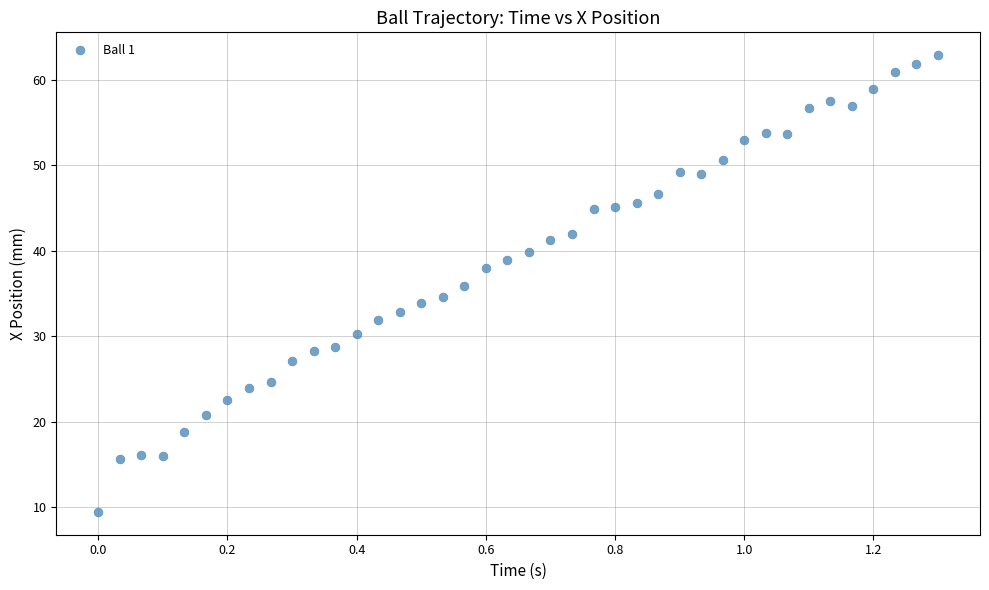

What is the range of Y values (max minus min)?

53.4